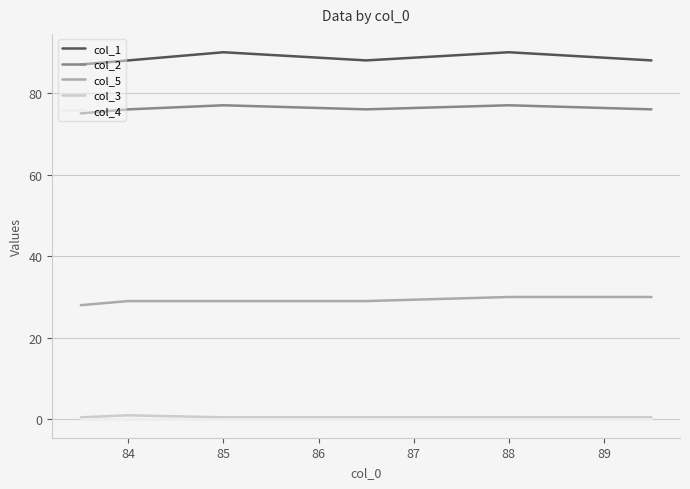

What is the maximum value shown in the chart?

90.0